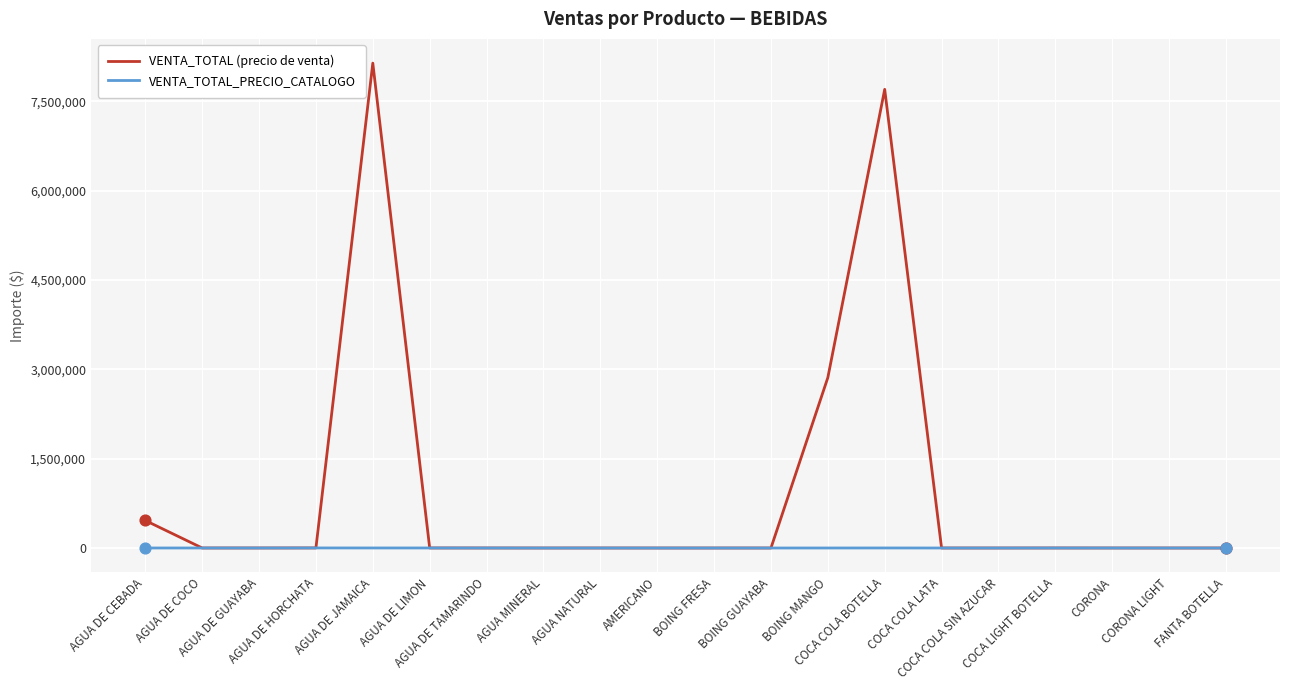

Which series has the largest range (max minus min)?

VENTA_TOTAL (precio de venta)